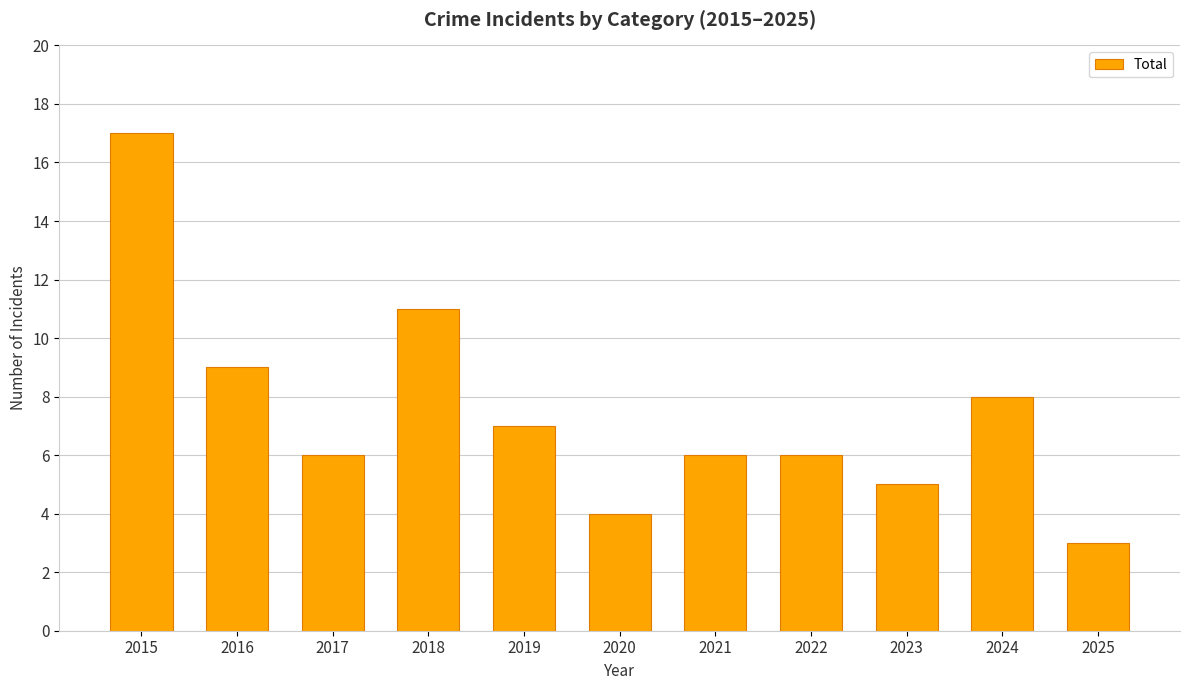

What is the minimum value shown in the chart?

3